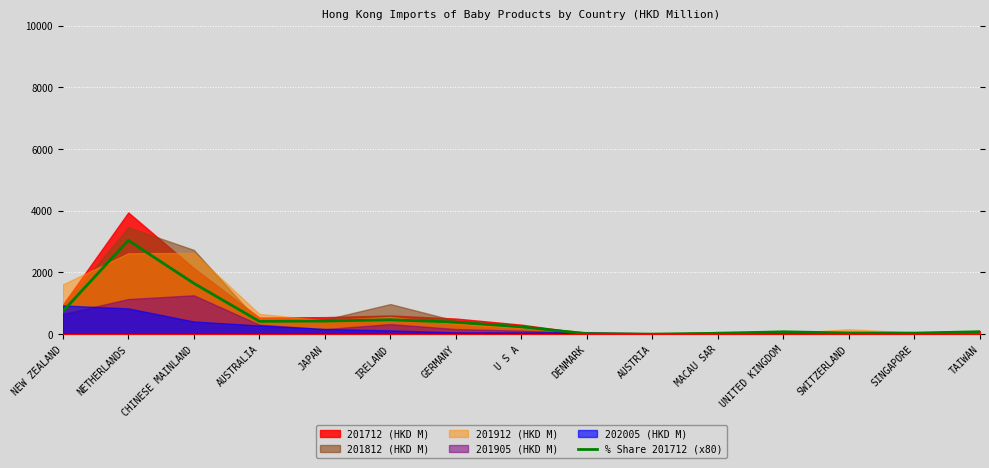

The % Share 201712 (x80) series shows 237.6 at U S A. True or false?

True